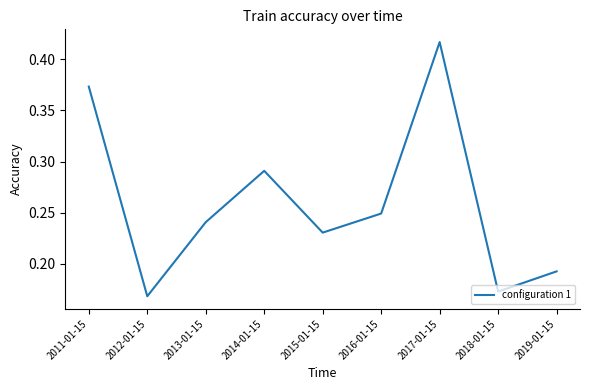

What is the difference between the values at 2018-01-15 and 2014-01-15?

0.1